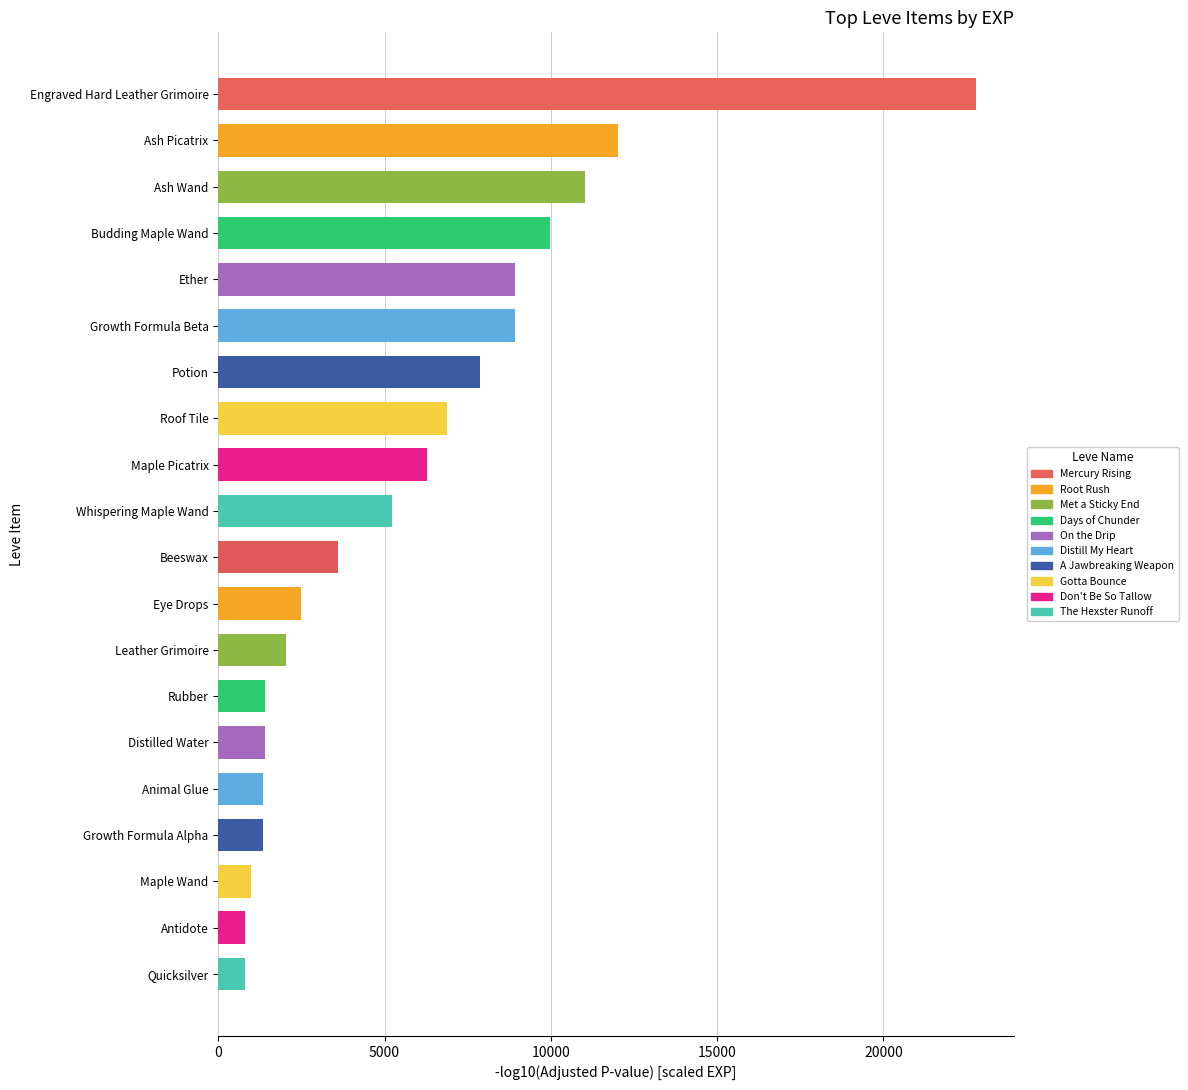

Approximately how many times larger is the value at Budding Maple Wand compared to Maple Picatrix?

1.6